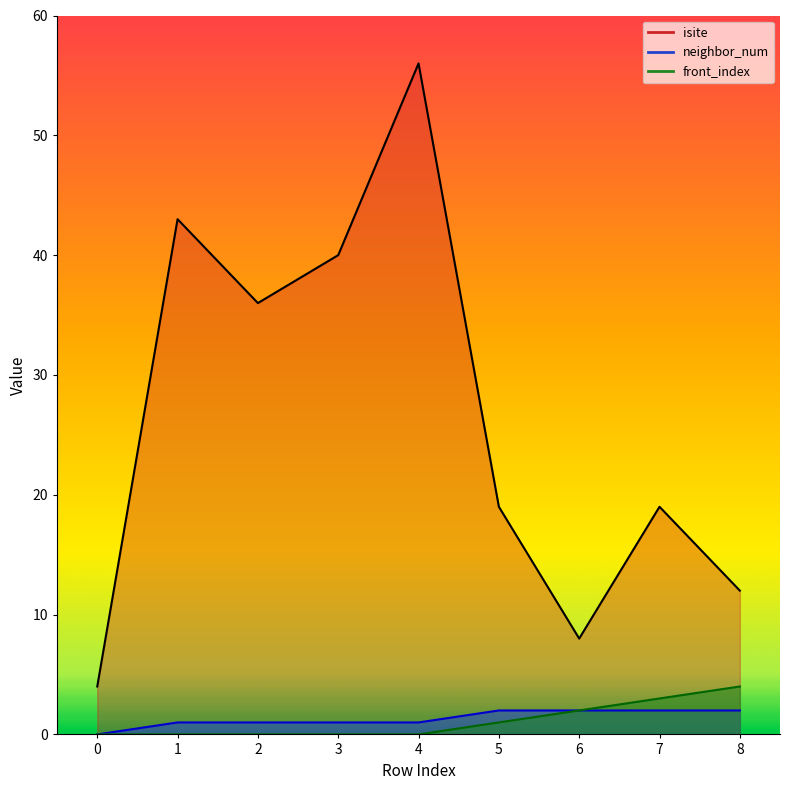

How many distinct data groups are displayed?

3